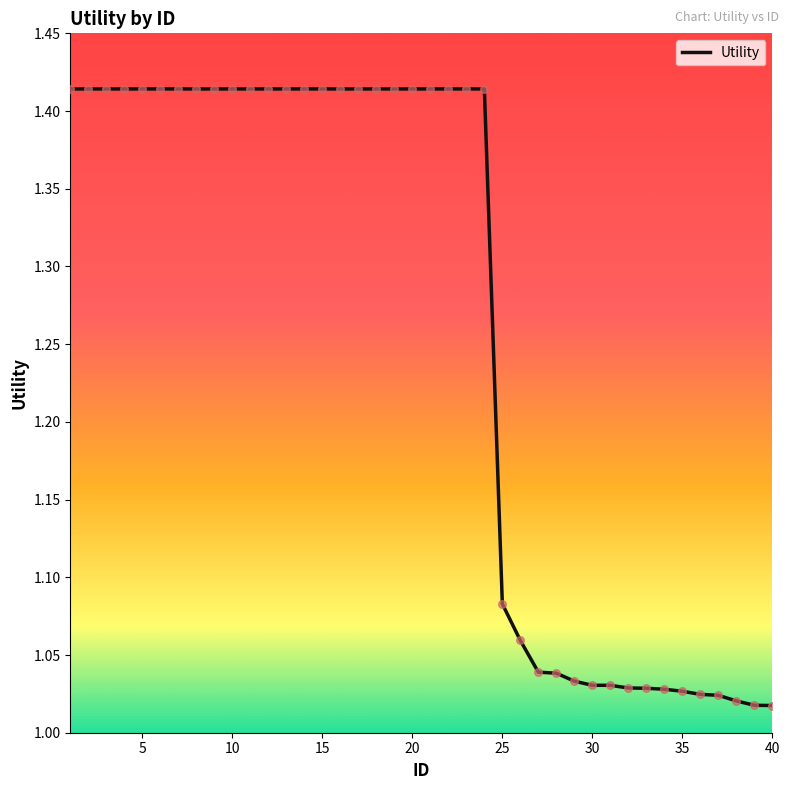

What is the difference between the maximum and minimum values?

0.4